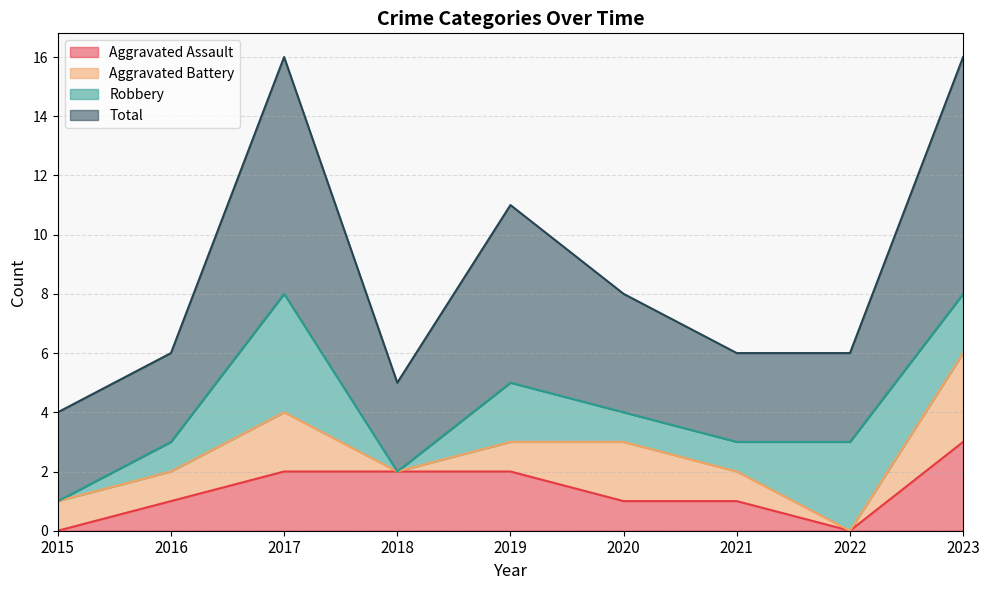

Does the chart have visible grid lines?

Yes